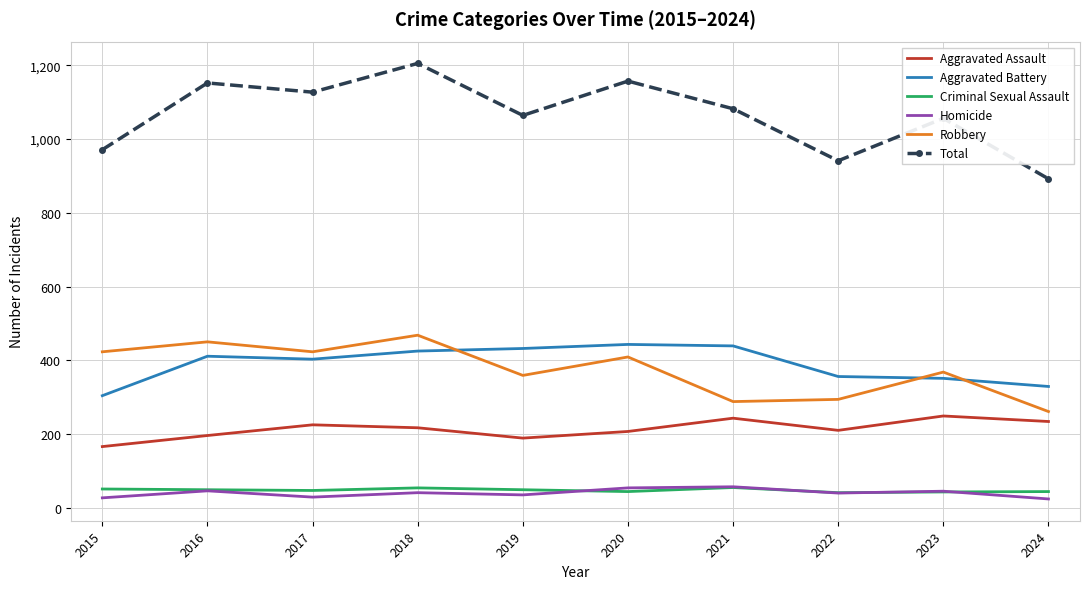

Which series changed the most between 2017 and 2024?

Total